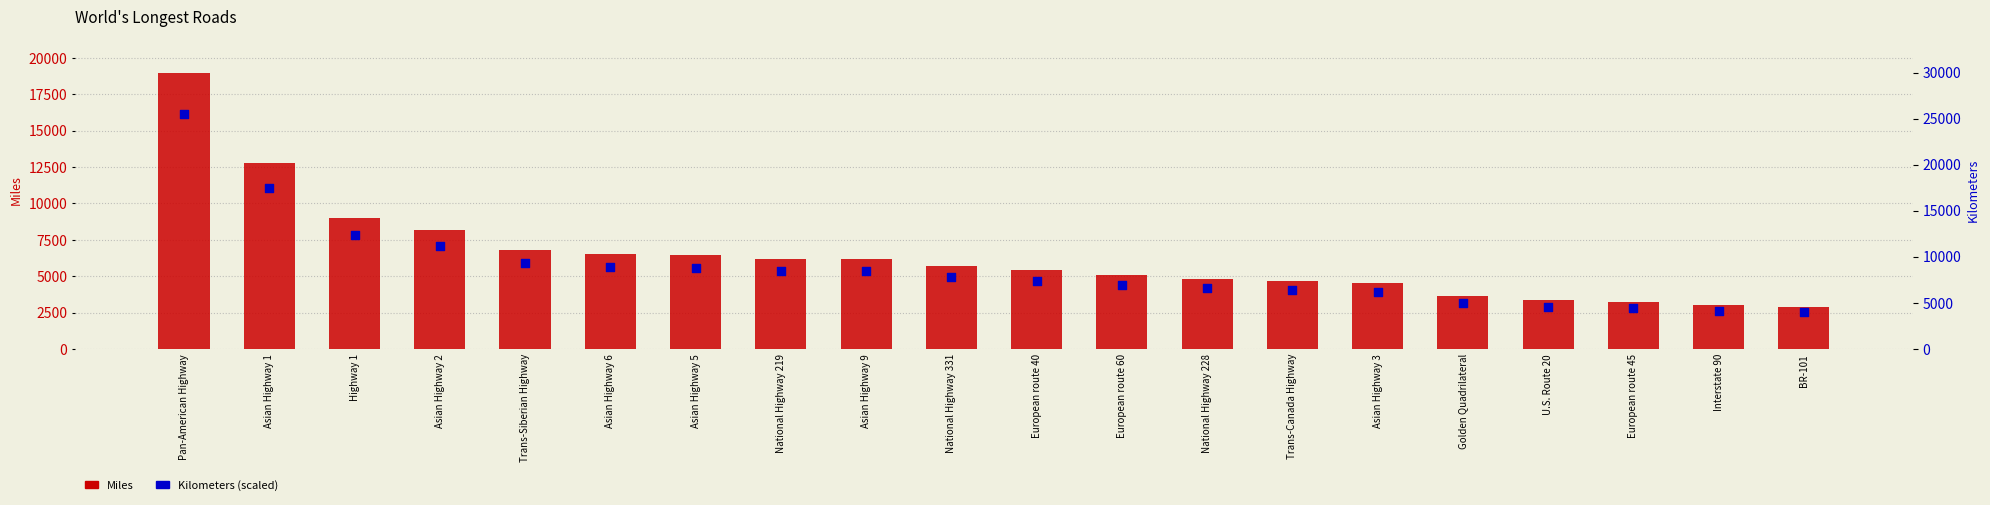

Which series has the largest total across all categories?

Miles